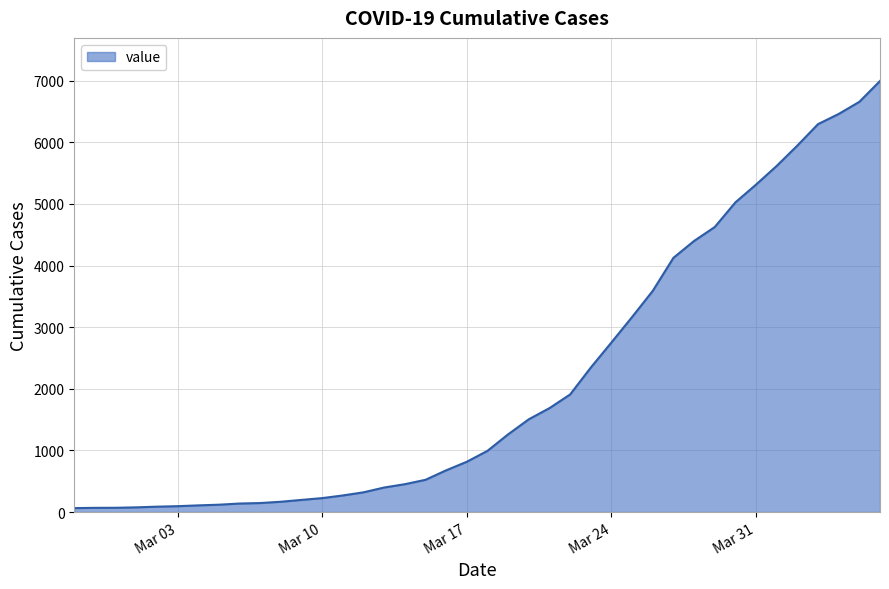

What is the difference between the maximum and minimum values?

6931